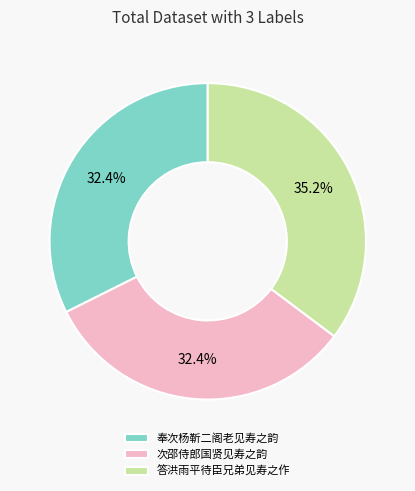

What is the largest slice in the pie chart?

答洪雨平待臣兄弟见寿之作